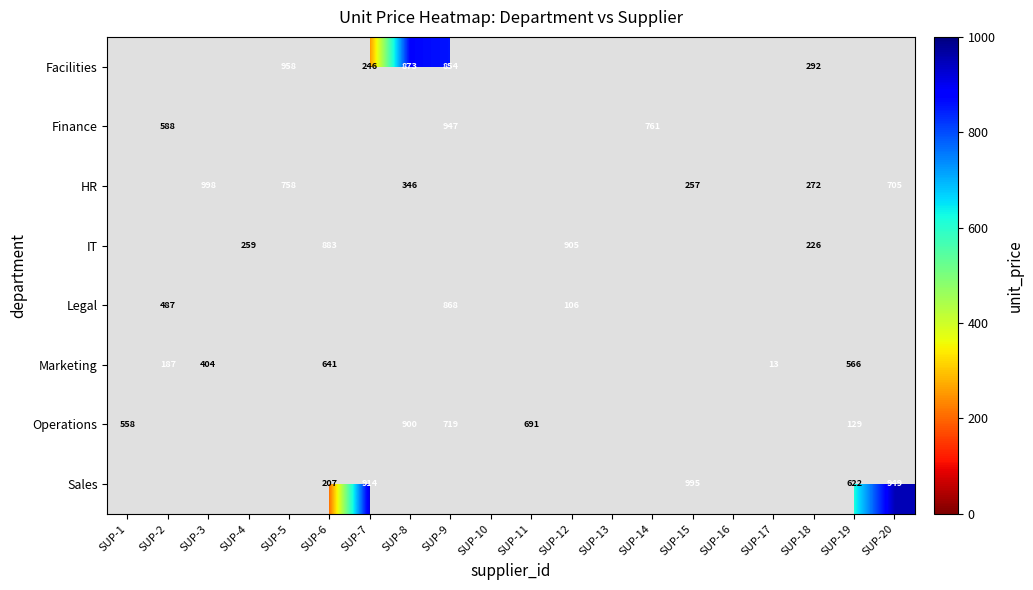

The Operations series shows 900 at SUP-8. True or false?

True